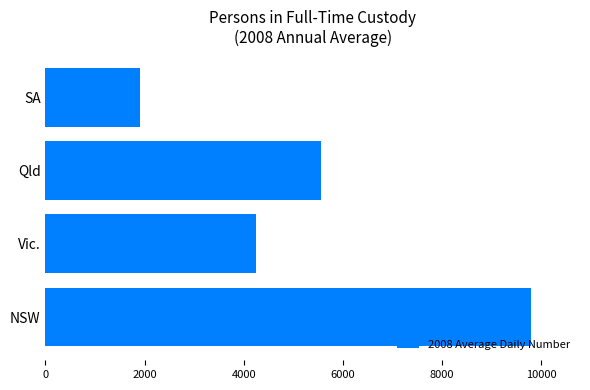

Rank the categories by value from lowest to highest.

SA, Vic., Qld, NSW